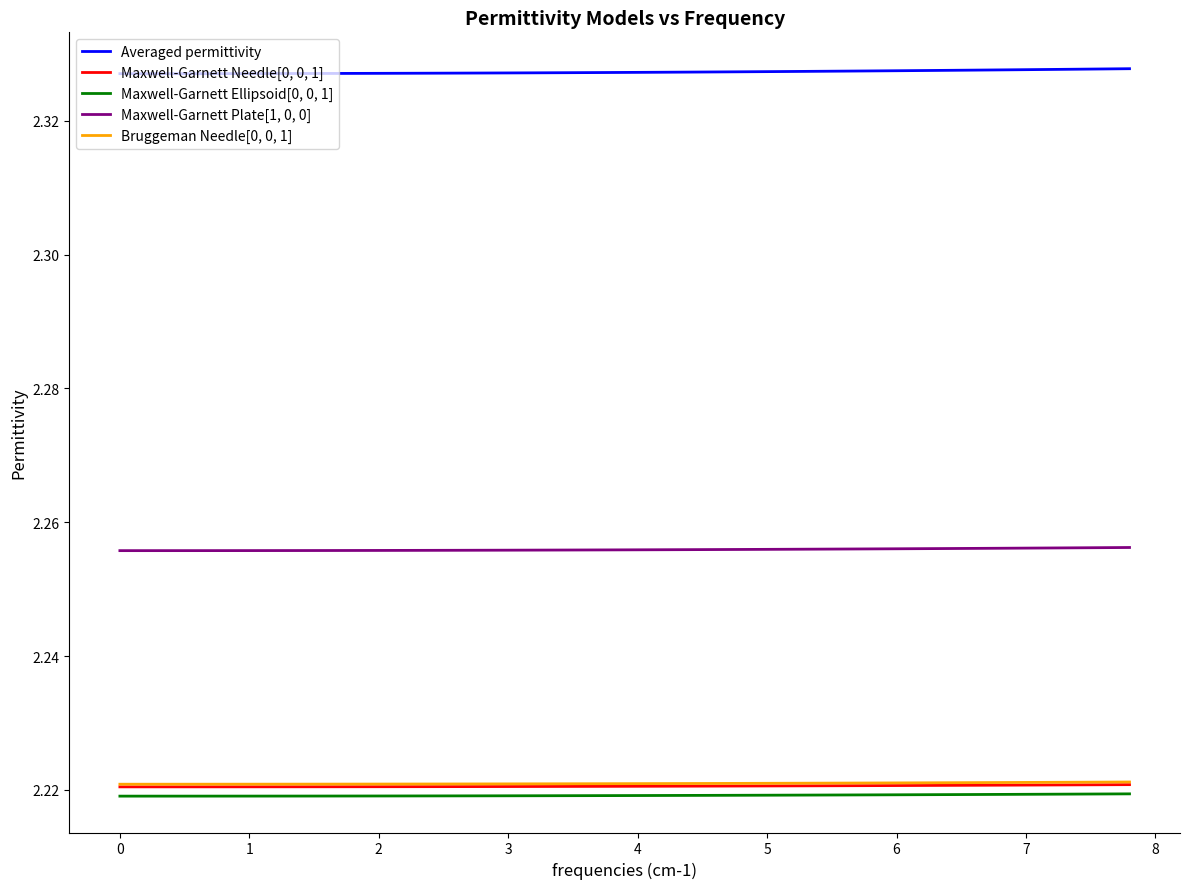

Which series has the largest total across all categories?

Averaged permittivity